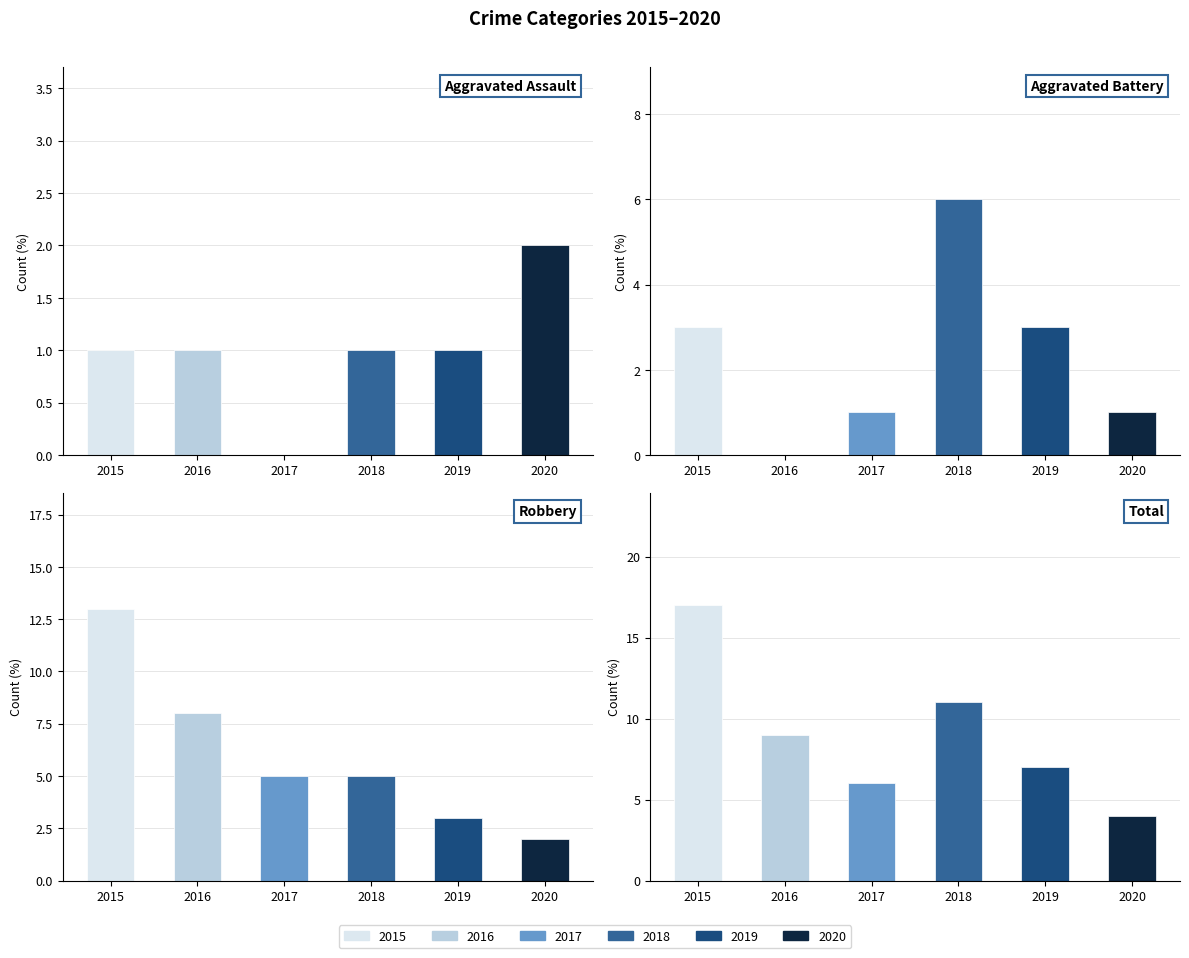

Reading left to right, list all the values displayed in this chart.

Aggravated Assault: 1	1	0	1	1	2
Aggravated Battery: 3	0	1	6	3	1
Robbery: 13	8	5	5	3	2
Total: 17	9	6	11	7	4